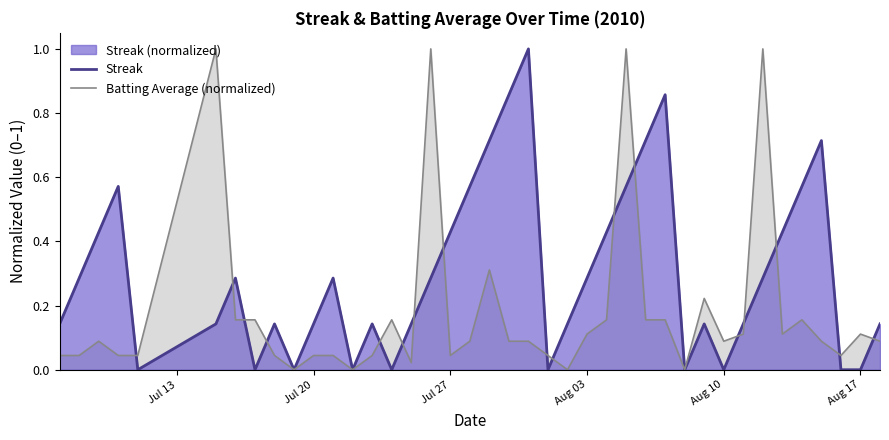

What is the highest value of the Streak series?

1.0